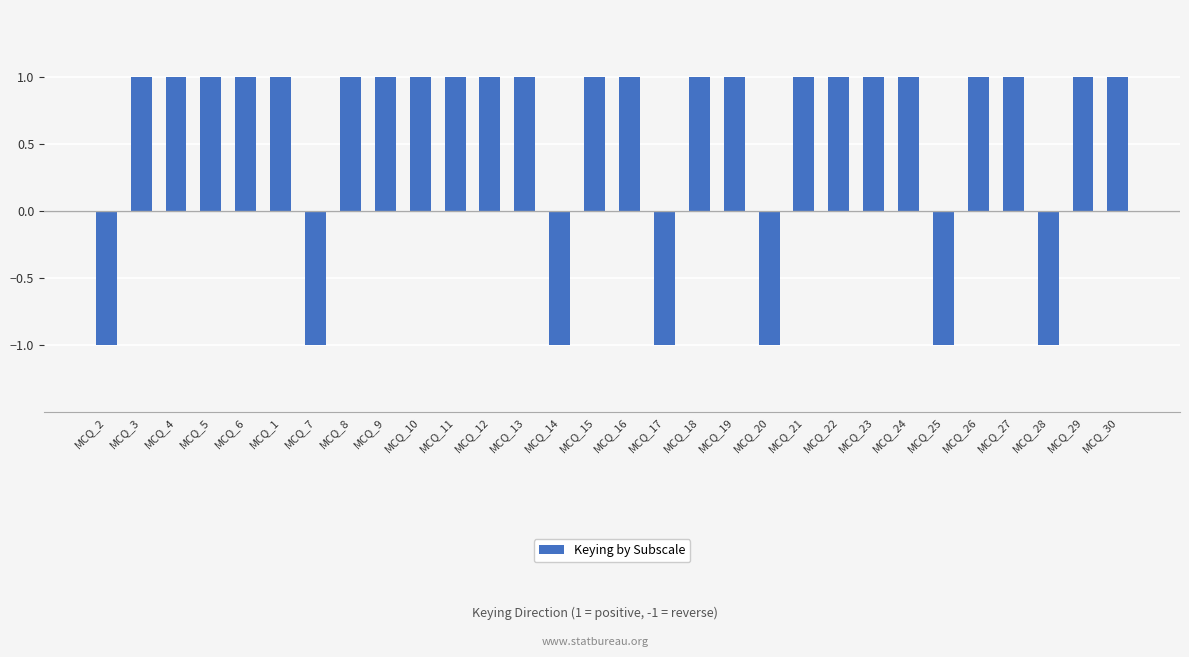

The value at MCQ_18 is 1. True or false?

True